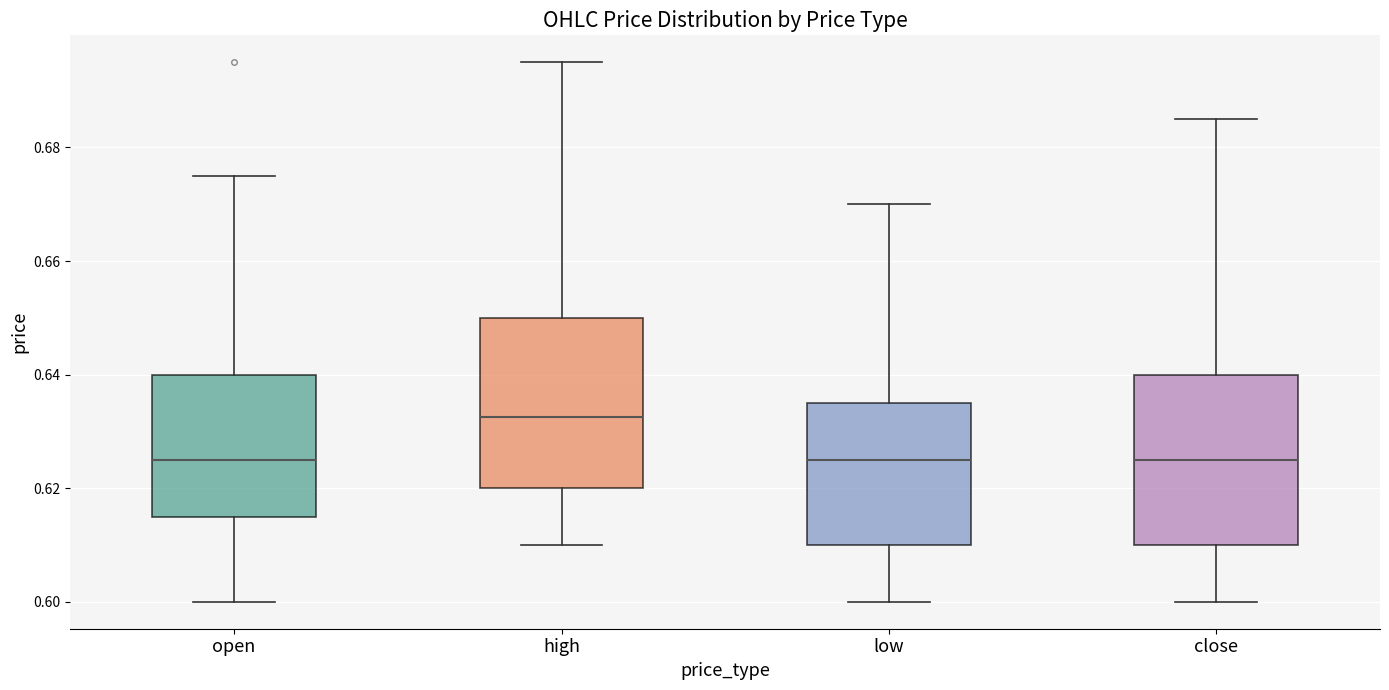

Reading left to right, read every box against the y-axis: the position of its median line, the range the box covers, and the ends of its whiskers. The values are not printed on the chart, so give them approximately, as read against the axis.

open: median 0.626, box 0.616 to 0.640, whiskers 0.600 to 0.676
high: median 0.632, box 0.620 to 0.650, whiskers 0.610 to 0.696
low: median 0.626, box 0.610 to 0.636, whiskers 0.600 to 0.670
close: median 0.626, box 0.610 to 0.640, whiskers 0.600 to 0.686